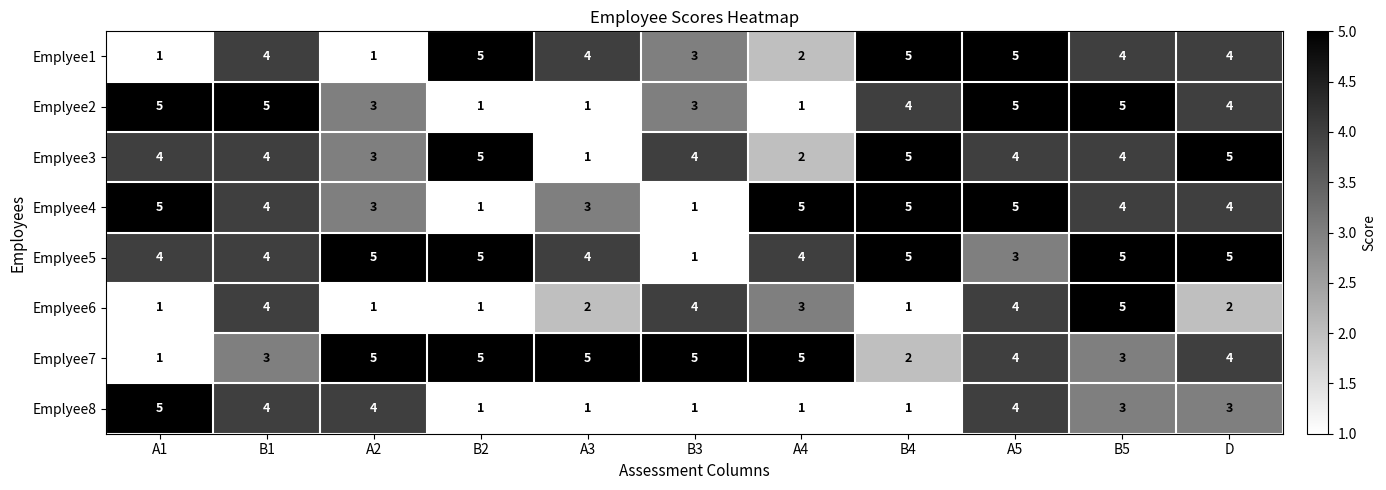

The value of Emplyee8 at A3 is 1. True or false?

True